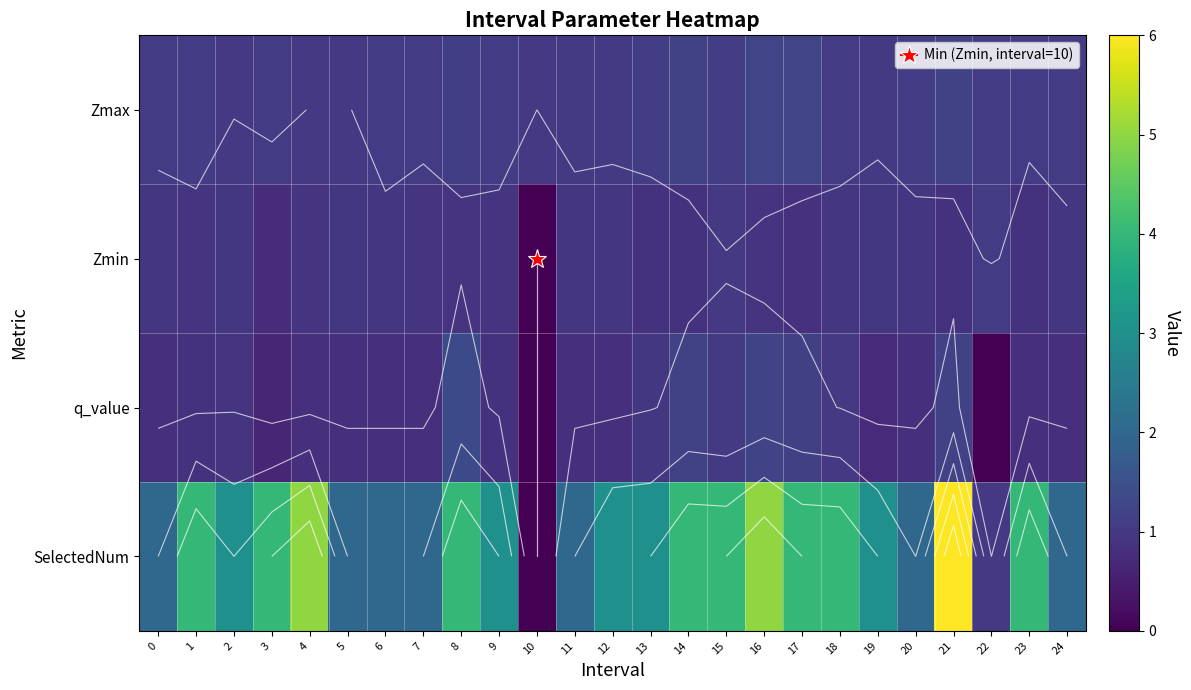

Is it true that q_value equals 1.4 at 8?

True